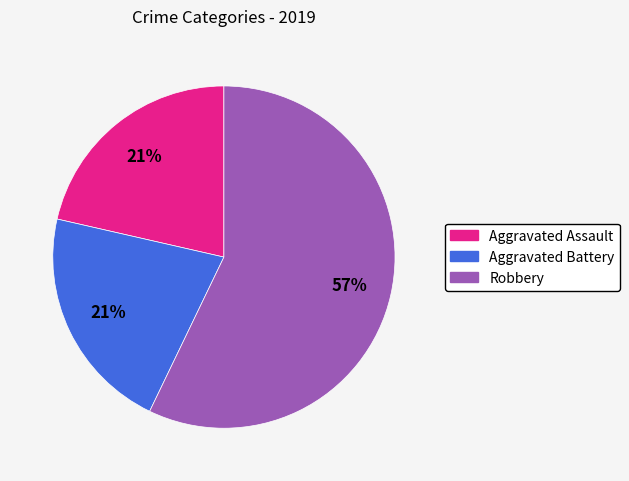

Which category accounts for the majority?

Robbery